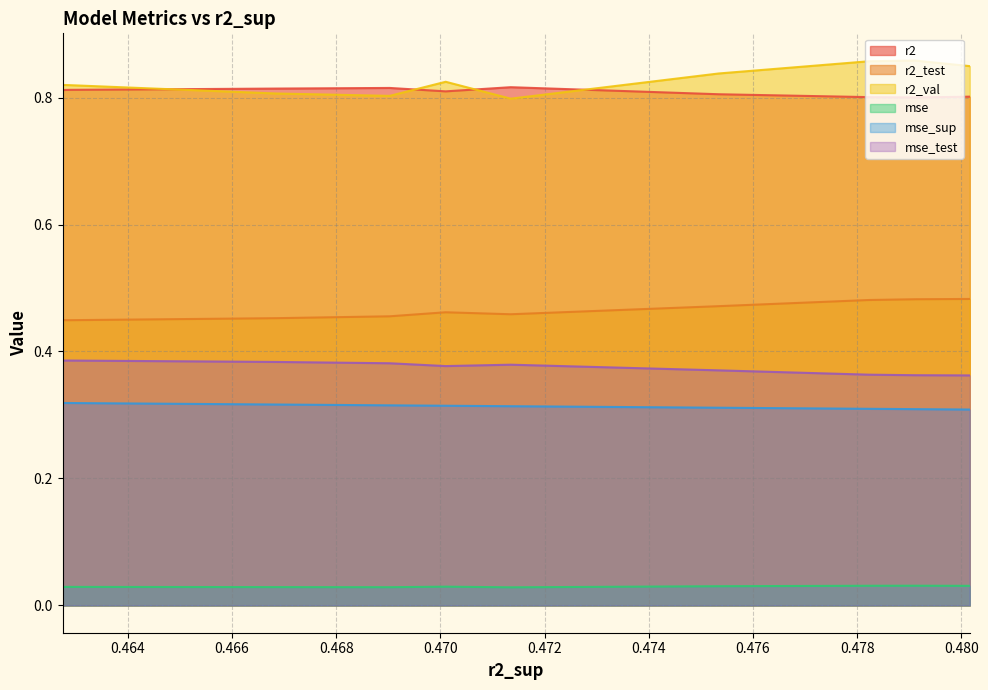

What are all the series names shown in the legend?

r2, r2_test, r2_val, mse, mse_sup, mse_test